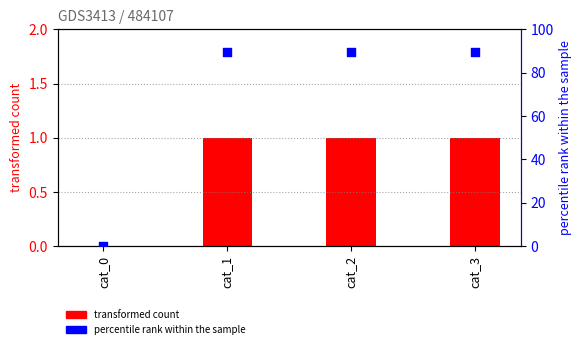

At which category is the sum across all series the highest?

cat_1